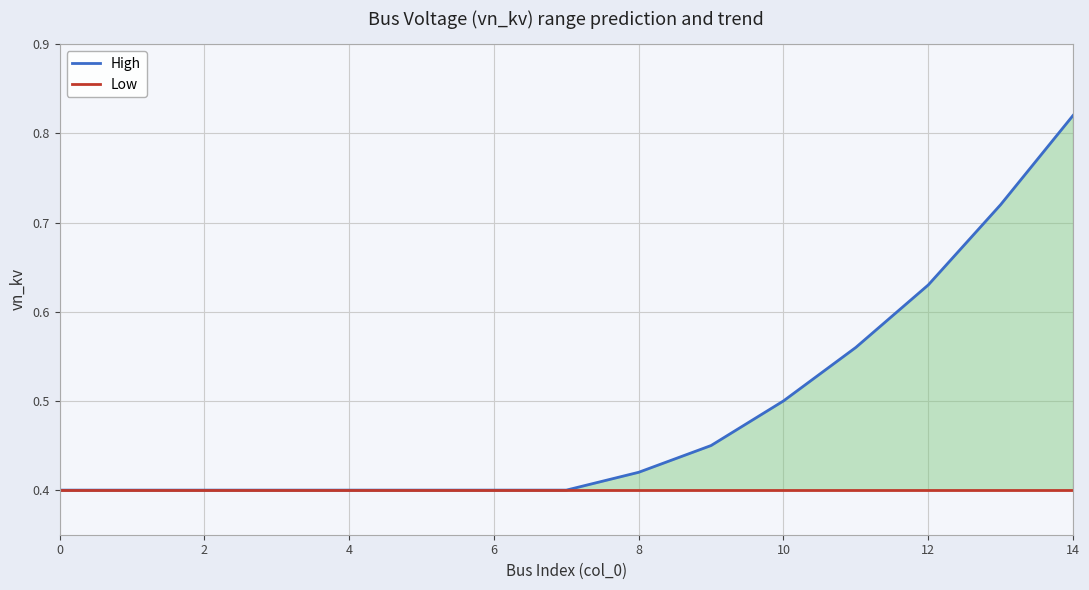

What is the lowest value of the High series?

0.4